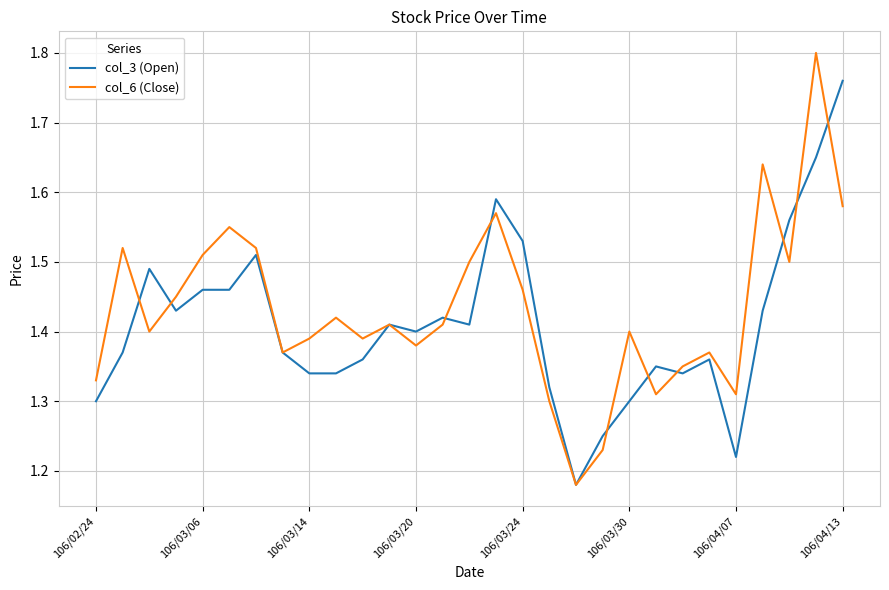

Which series has the widest spread of values?

col_6 (Close)